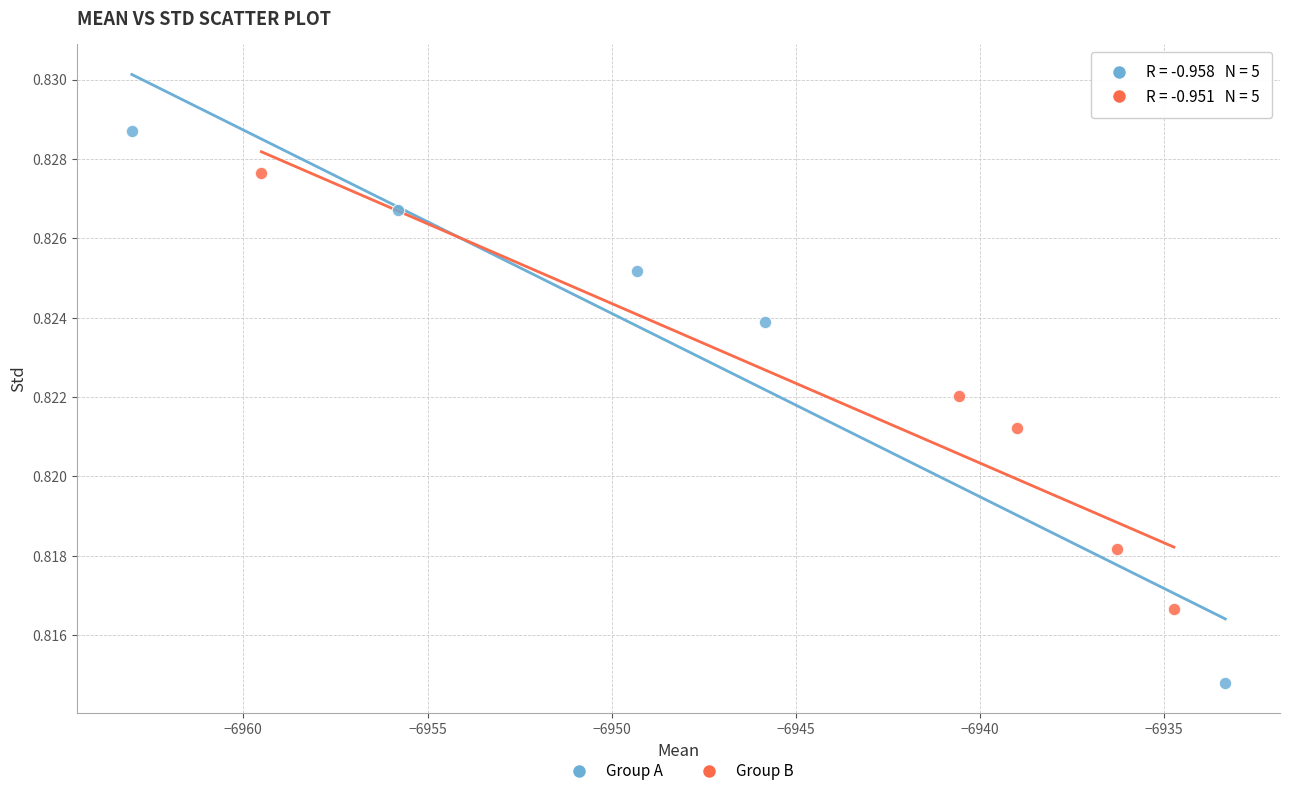

Which series reaches the minimum Y coordinate?

Group A